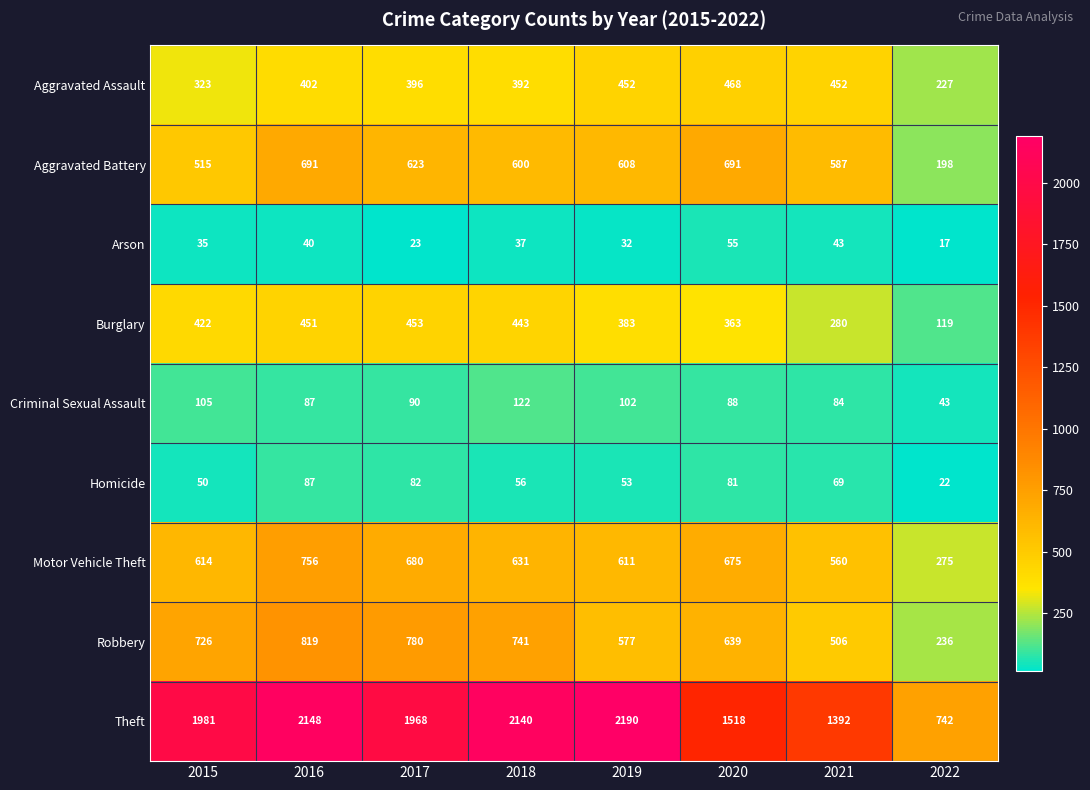

Which series has the largest total across all categories?

Theft